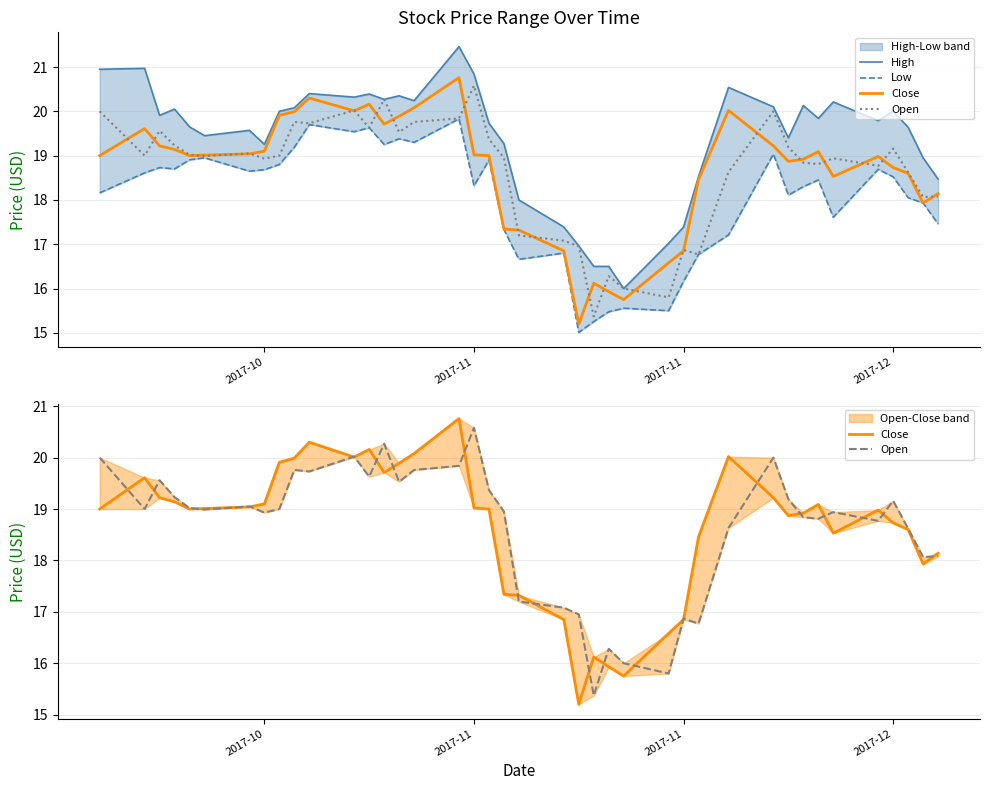

True or false: High and Low intersect in this chart.

False